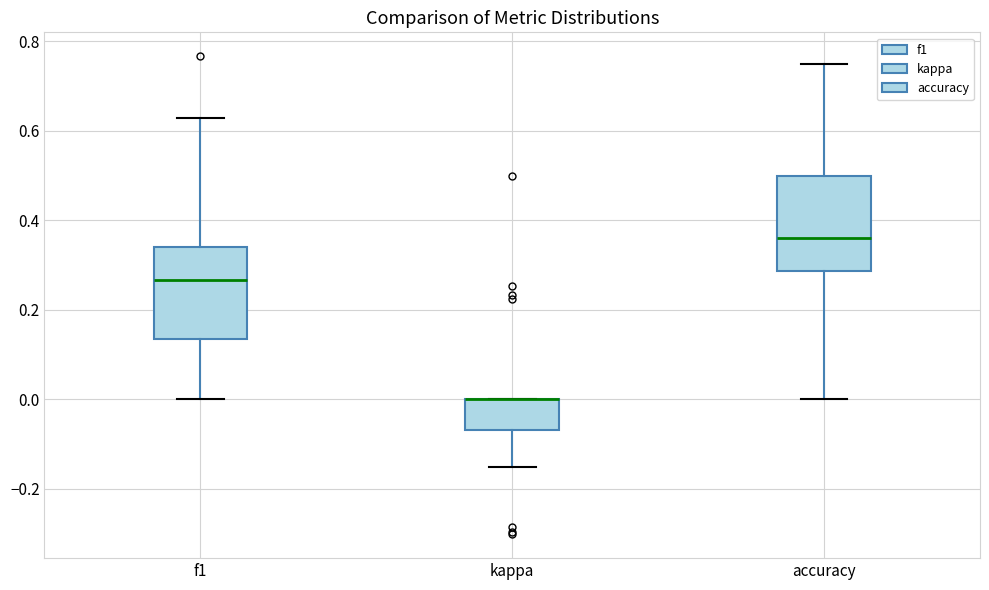

Reading left to right, transcribe this box plot: for each box, give where its median line is, the range the box spans, and where its two whiskers end, as read against the y-axis. The values are not printed on the chart, so give them approximately, as read against the axis.

f1: median 0.26, box 0.14 to 0.34, whiskers 0.00 to 0.62
kappa: median 0.00 (drawn on the box's upper edge), box -0.06 to 0.00, whiskers -0.16 to 0.00
accuracy: median 0.36, box 0.28 to 0.50, whiskers 0.00 to 0.76